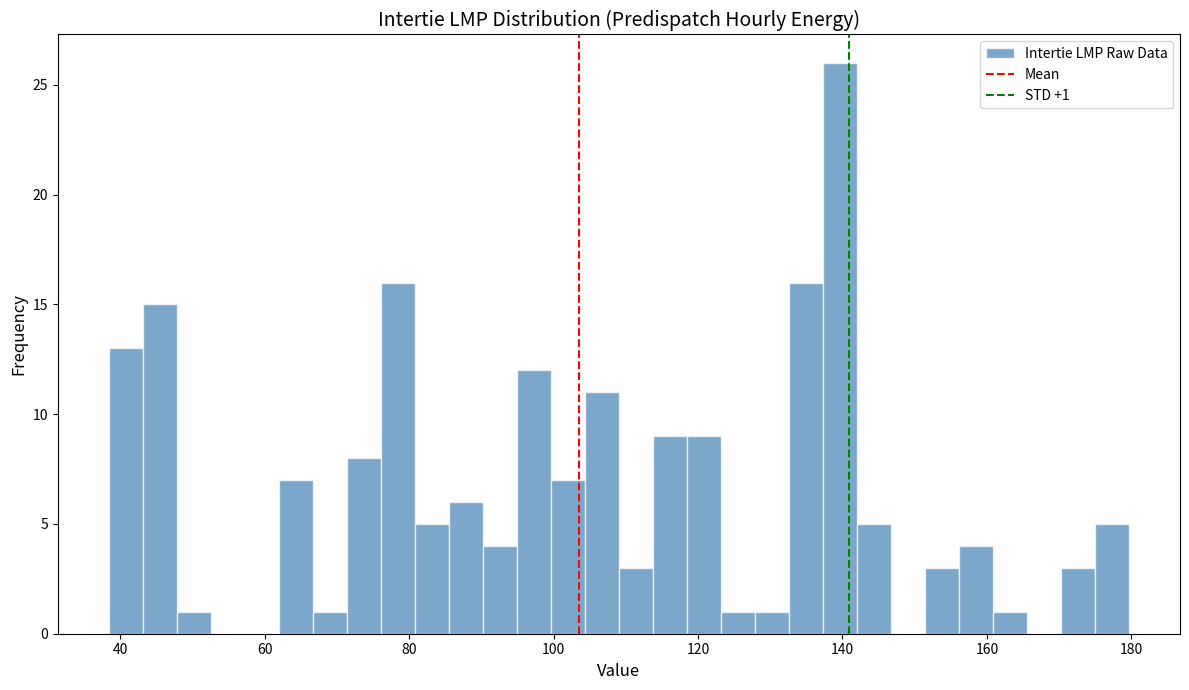

Around what value on the x-axis is the tallest bar? Give the approximate position of its centre, as read against the axis.

140